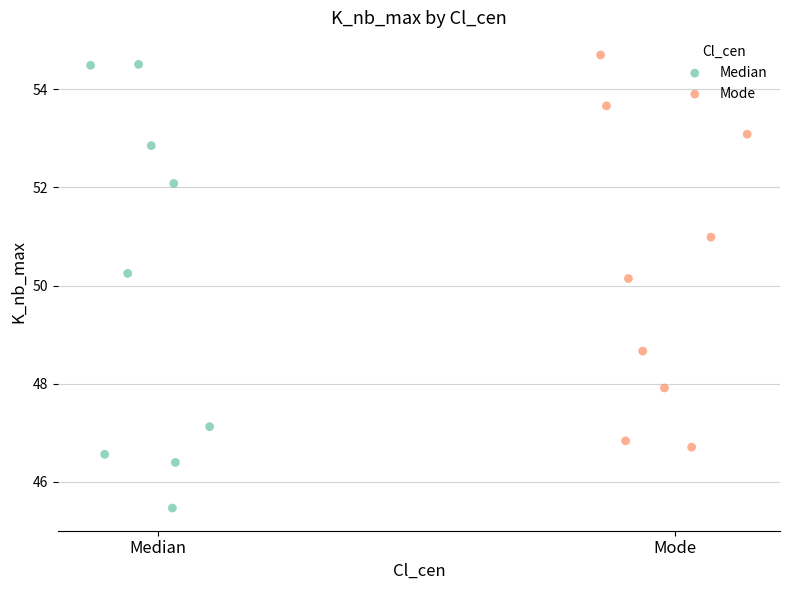

Which series has the widest spread of Y values?

Median